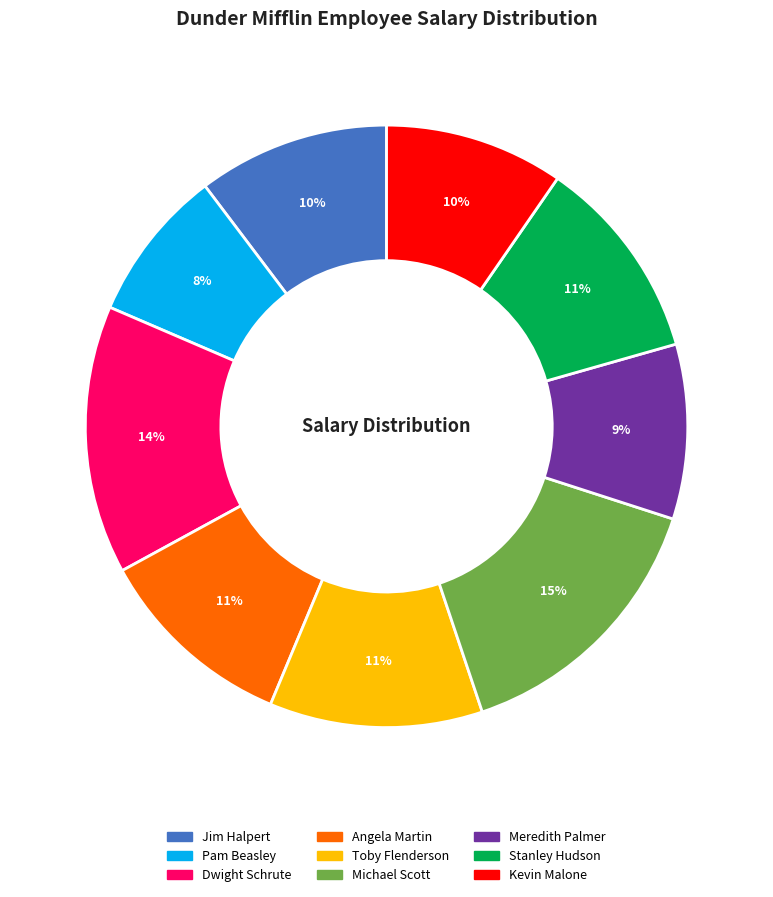

To the nearest percent, what is the difference between the largest and smallest slice percentages?

7%